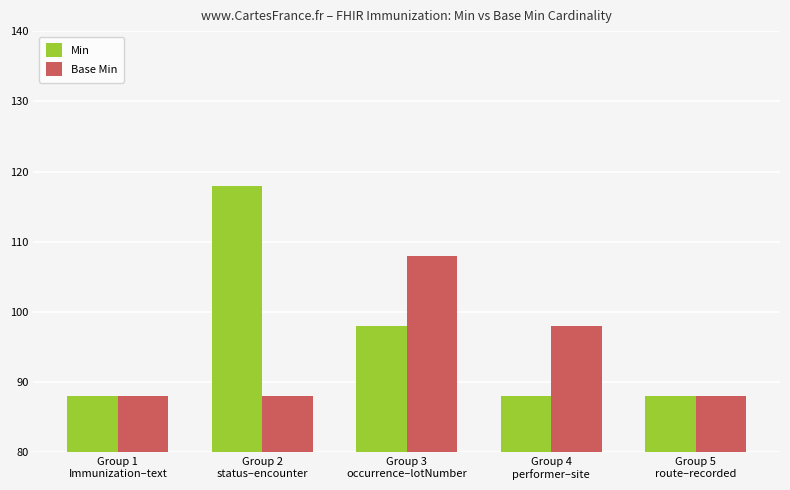

Which series has the largest total across all categories?

Min